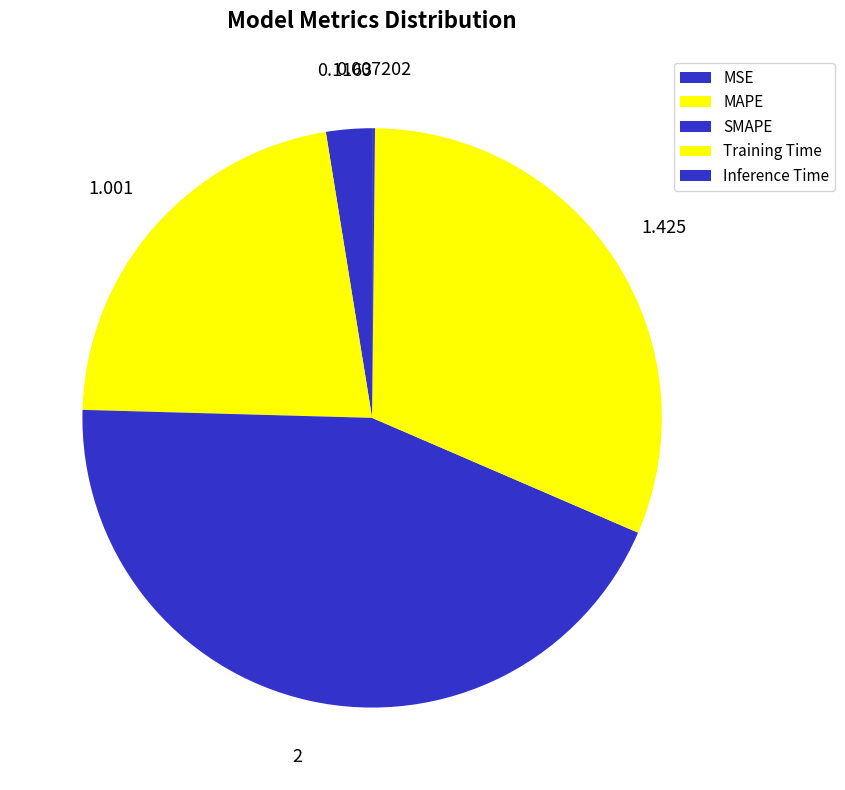

The MAPE slice represents 14% of the pie. True or false?

False